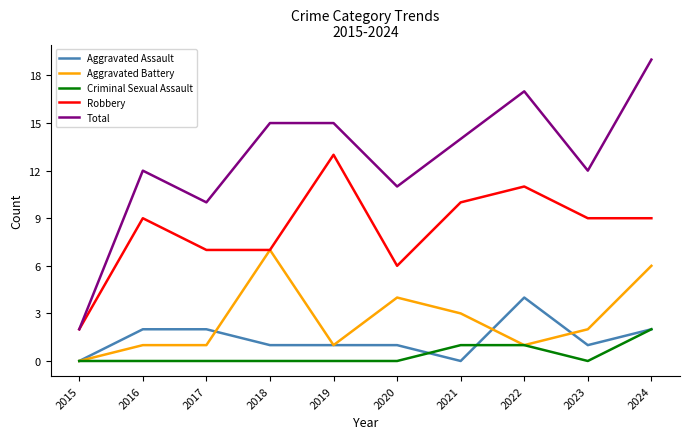

What is the difference between the maximum and second lowest values in the Aggravated Battery series?

6